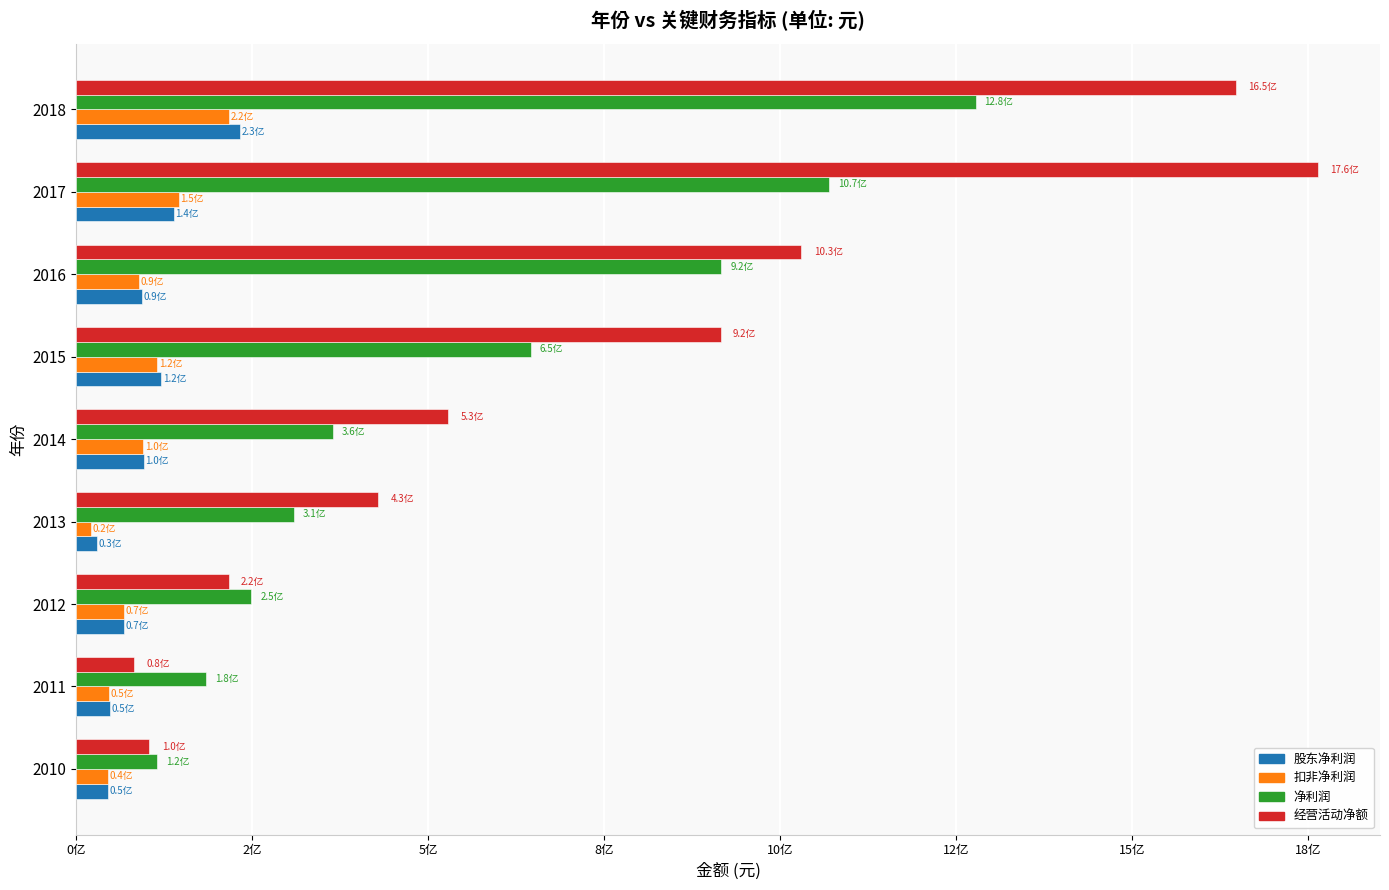

At how many categories does at least one series exceed 978799676?

3